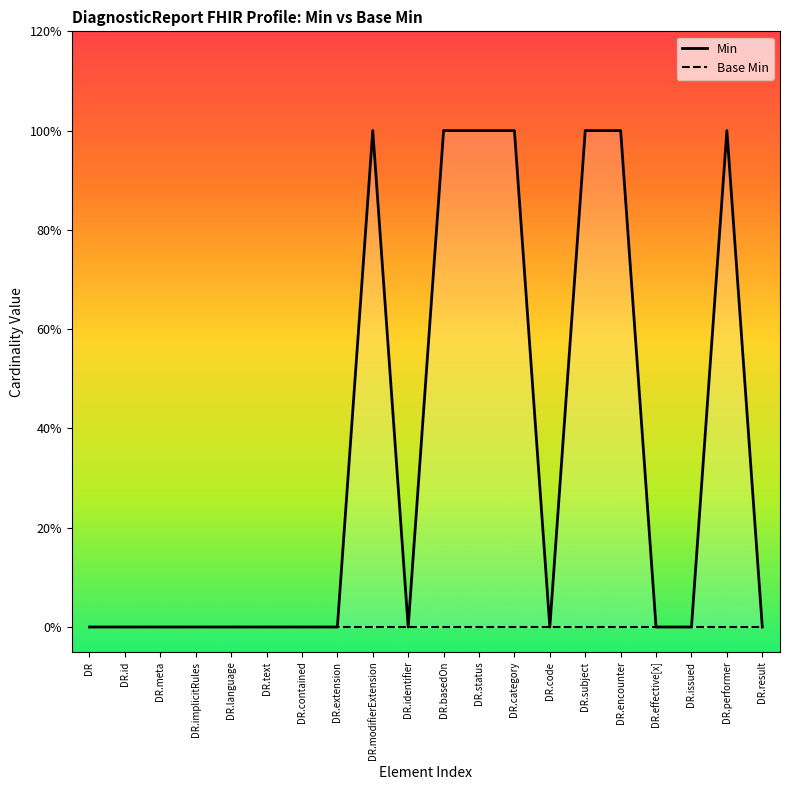

Is the value of Base Min at DR.basedOn greater than the value of Min at DR?

No